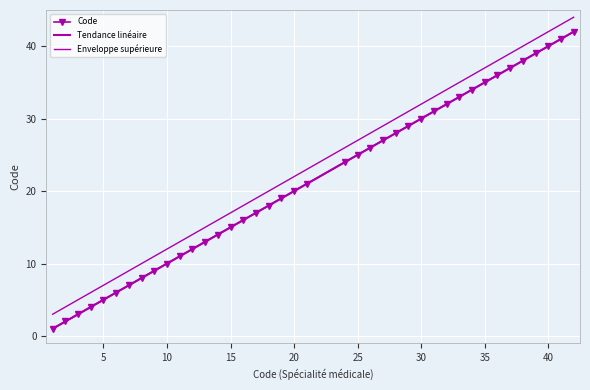

Which series has the widest spread of values?

Code